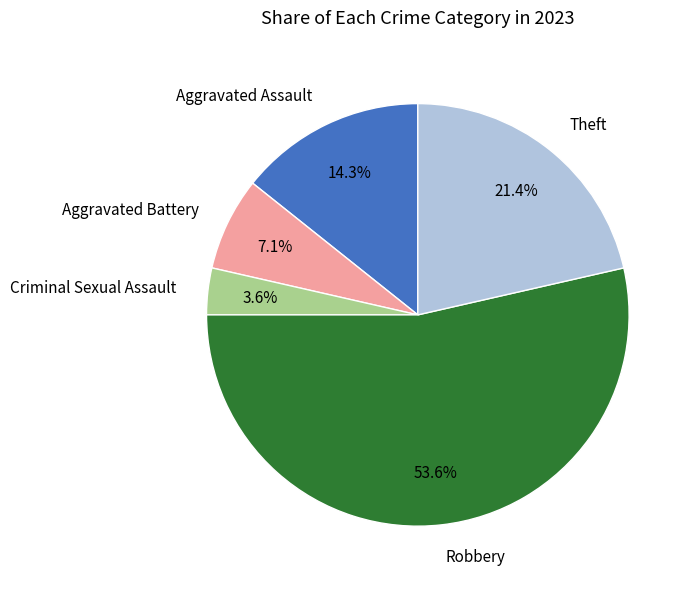

Rank the categories by value from lowest to highest.

Criminal Sexual Assault, Aggravated Battery, Aggravated Assault, Theft, Robbery